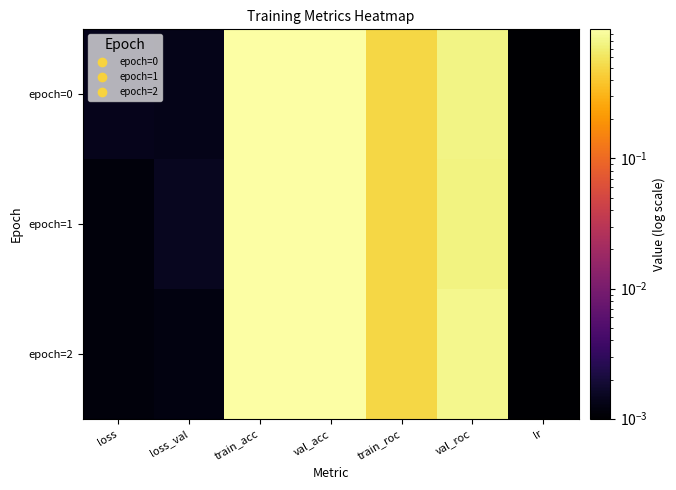

Reading left to right, transcribe all the data shown in this chart.

epoch=0: loss=0.0	loss_val=0.0	train_acc=1.0	val_acc=1.0	train_roc=0.5	val_roc=0.8	lr=0.0
epoch=1: loss=0.0	loss_val=0.0	train_acc=1.0	val_acc=1.0	train_roc=0.5	val_roc=0.8	lr=0.0
epoch=2: loss=0.0	loss_val=0.0	train_acc=1.0	val_acc=1.0	train_roc=0.5	val_roc=0.8	lr=0.0